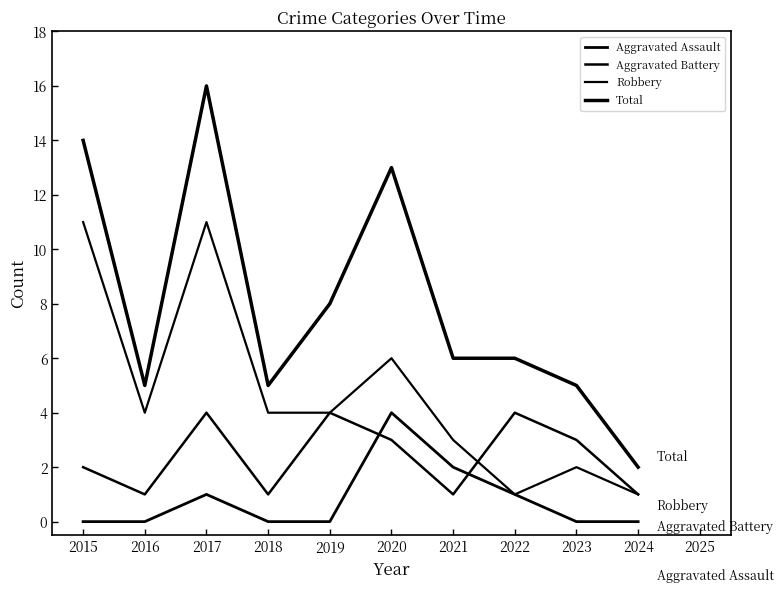

Does the chart have visible grid lines?

No